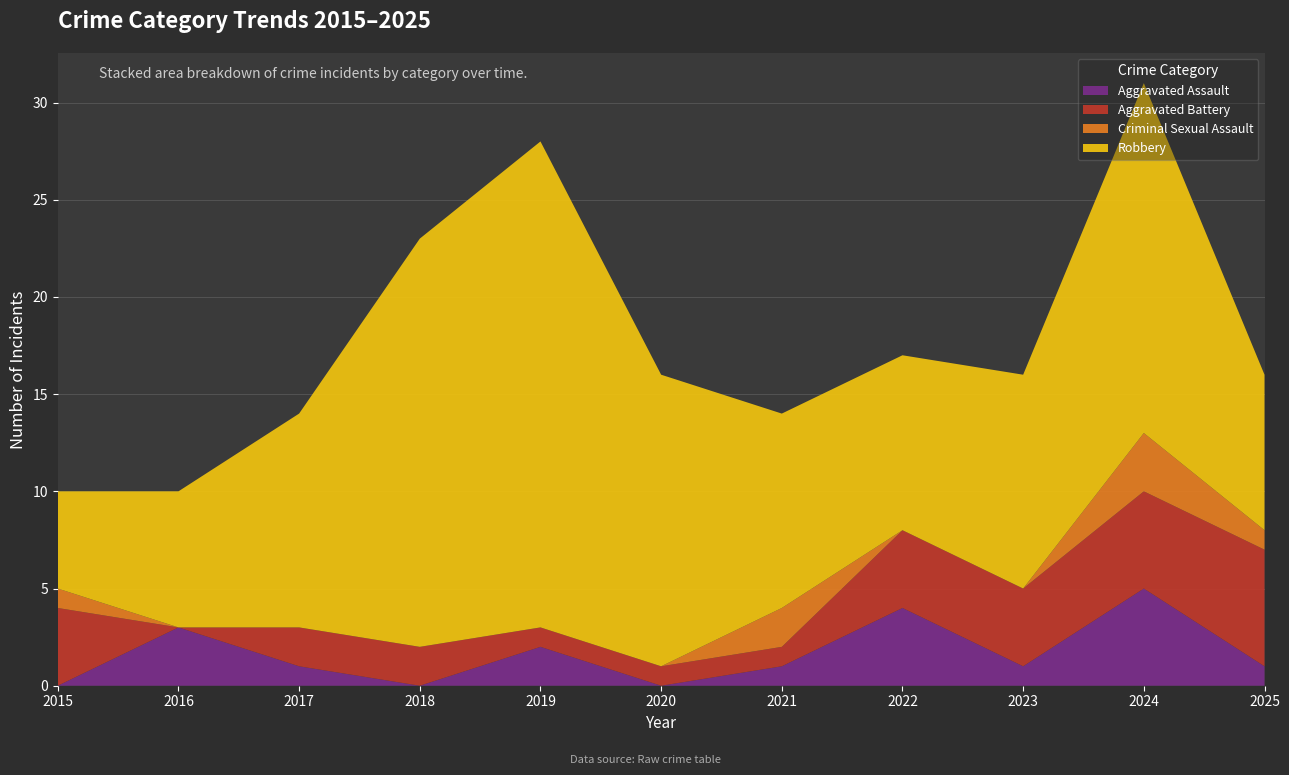

Reading left to right, what are all the values shown in this chart?

Aggravated Assault: 0	3	1	0	2	0	1	4	1	5	1
Aggravated Battery: 4	0	2	2	1	1	1	4	4	5	6
Criminal Sexual Assault: 1	0	0	0	0	0	2	0	0	3	1
Robbery: 5	7	11	21	25	15	10	9	11	18	8